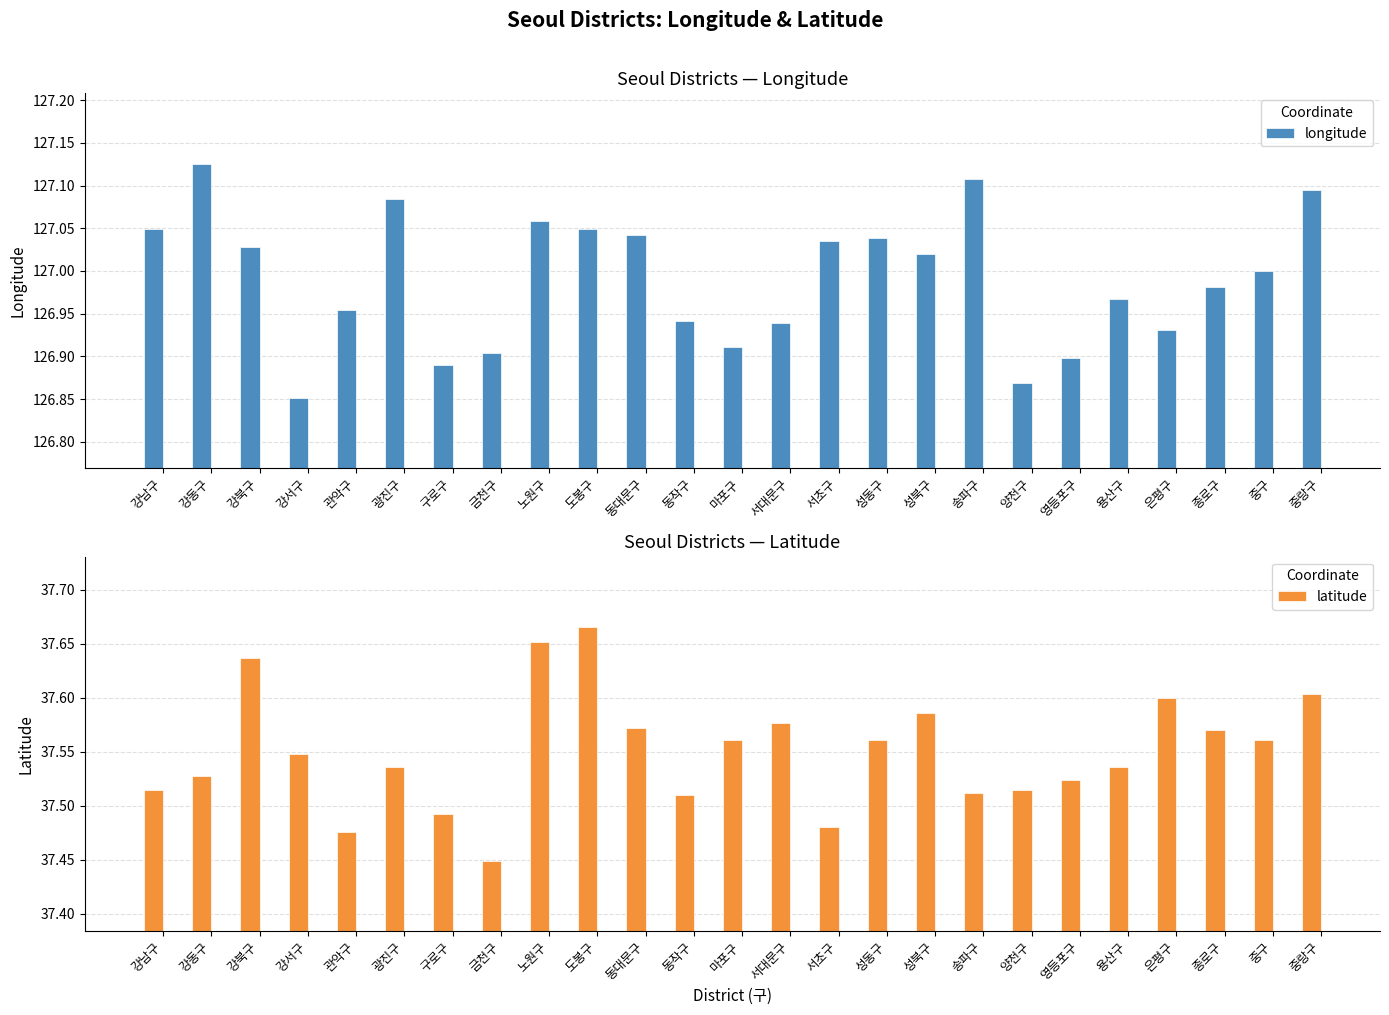

Is the value of latitude at 종로구 greater than the value of longitude at 송파구?

No